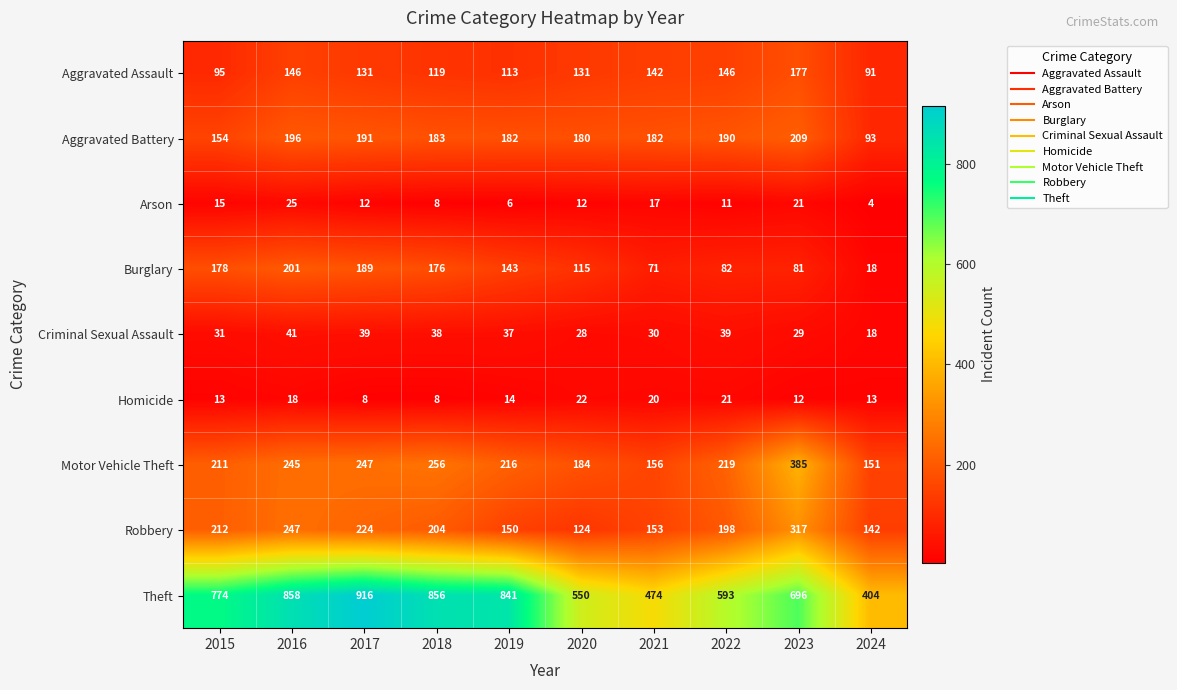

What is the minimum value for Criminal Sexual Assault?

18